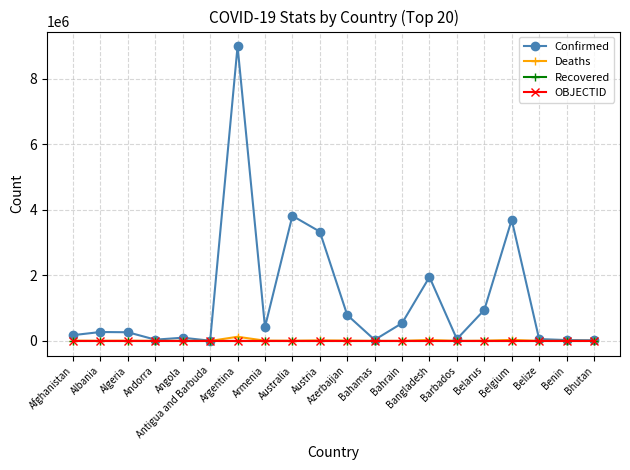

What is the maximum value shown in the chart?

8990413